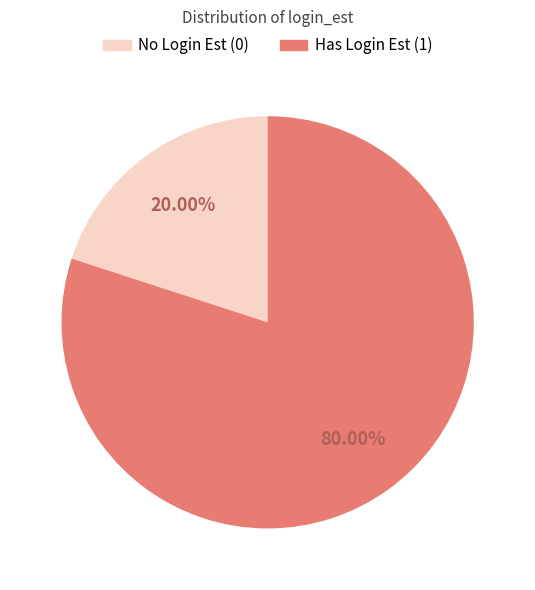

Do No Login Est (0) and Has Login Est (1) together represent more than half of the pie?

Yes